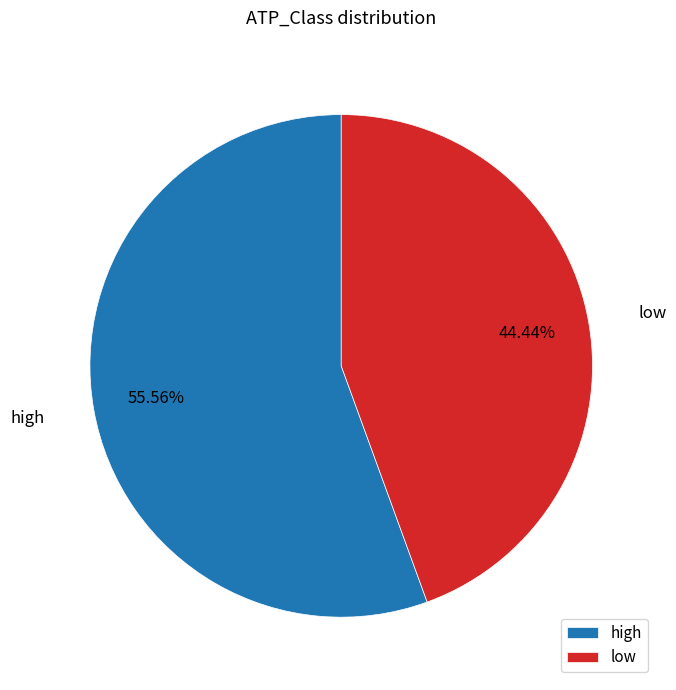

Is it true that low is 31% of the pie?

False